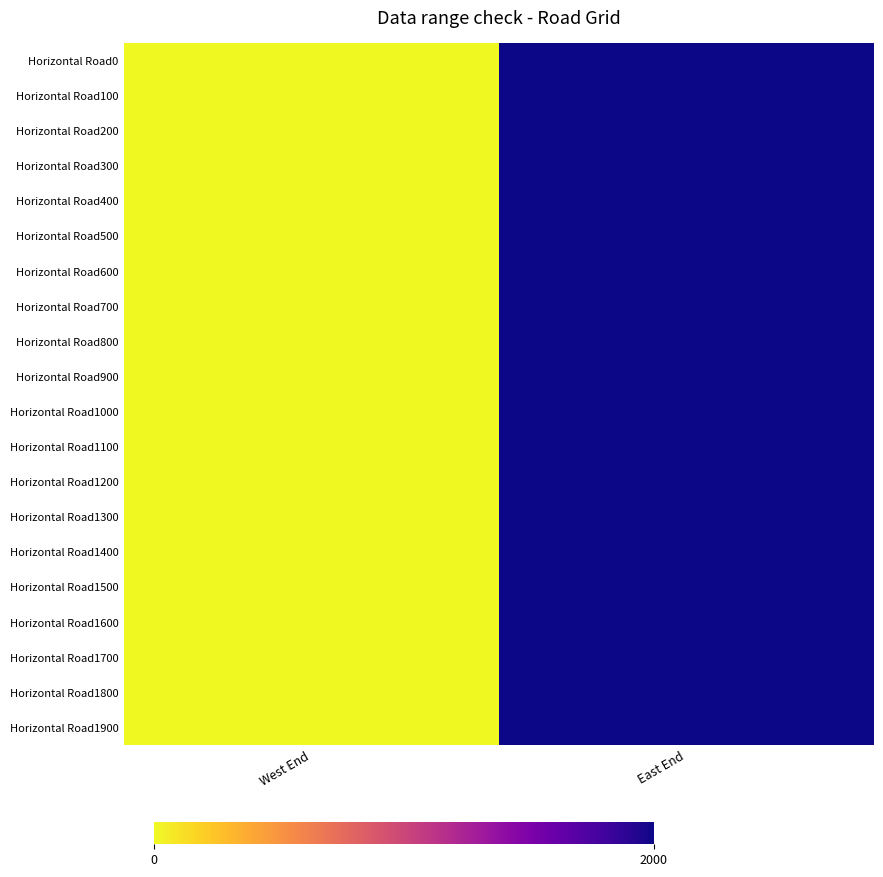

Which has a higher value, East End or West End?

East End